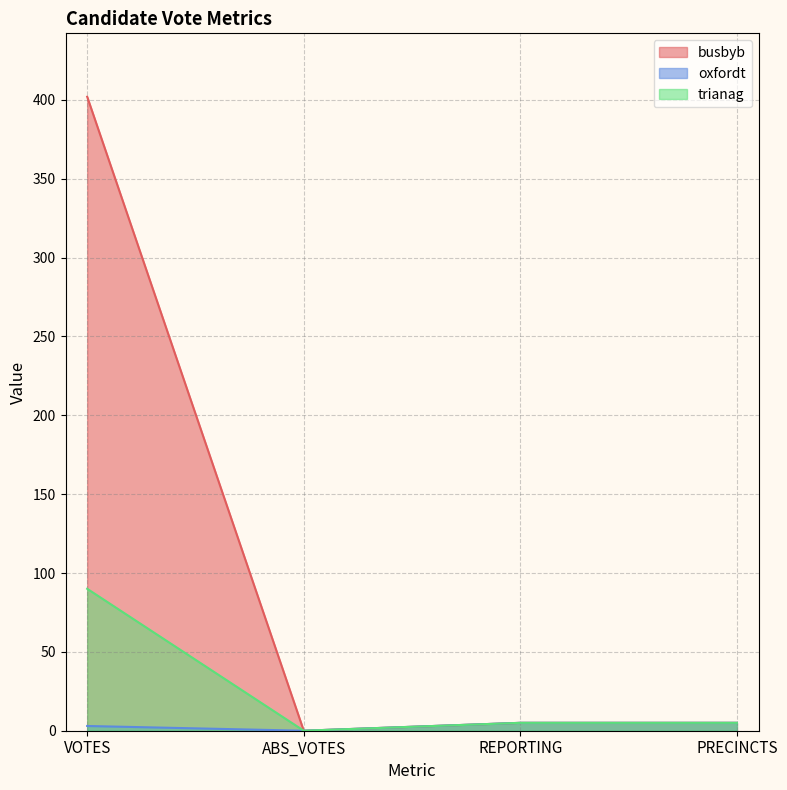

What is the label of the 1st point from the left?

VOTES